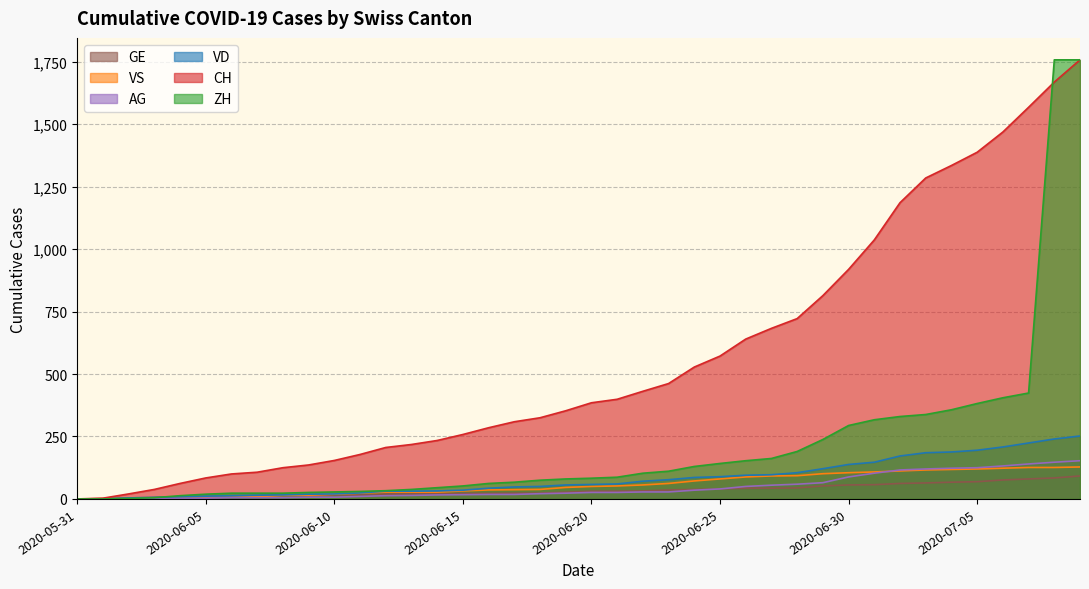

How many values in the VD series exceed 58?

19